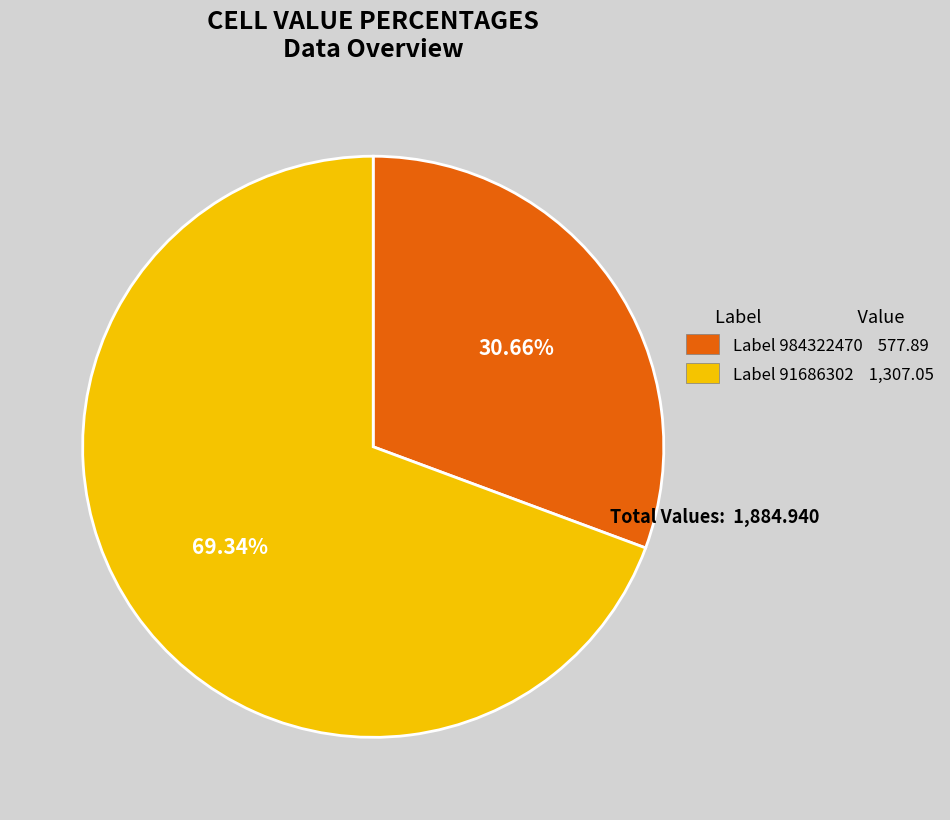

Is the sum of Label 984322470 577.89 and Label 91686302 1,307.05 greater than half?

Yes